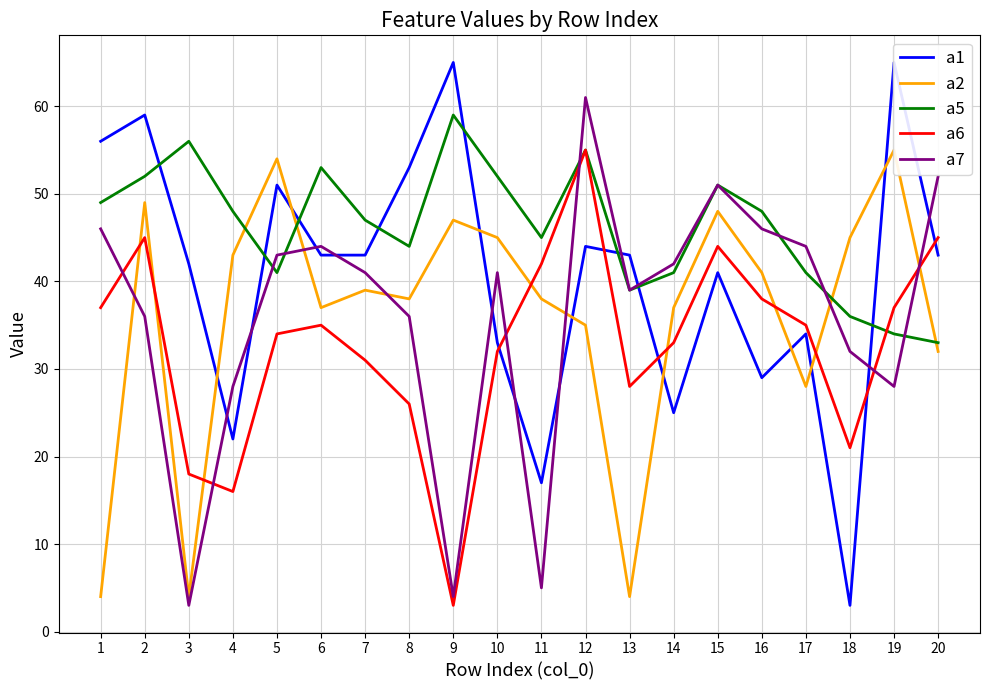

True or false: a5 has more than 1 points higher than both neighbors.

True